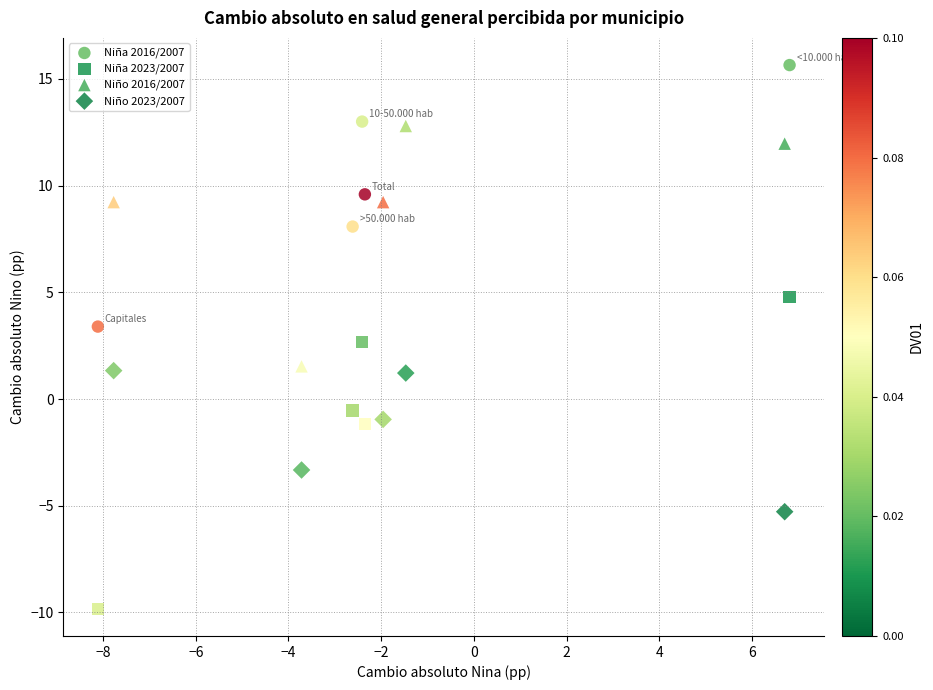

Which series contains the highest Y value?

Niña 2016/2007